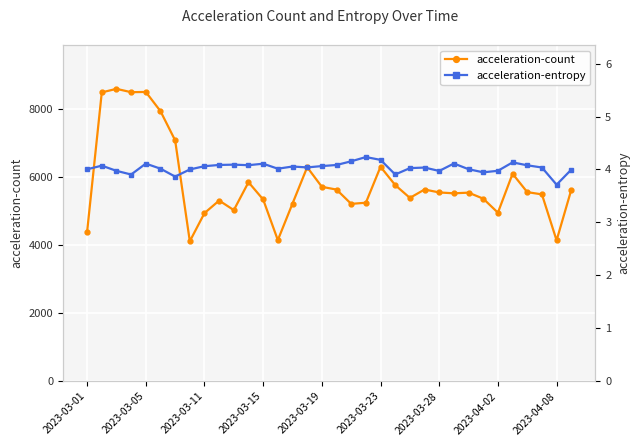

In acceleration-count, how many points are lower than both neighbors (excluding endpoints)?

9